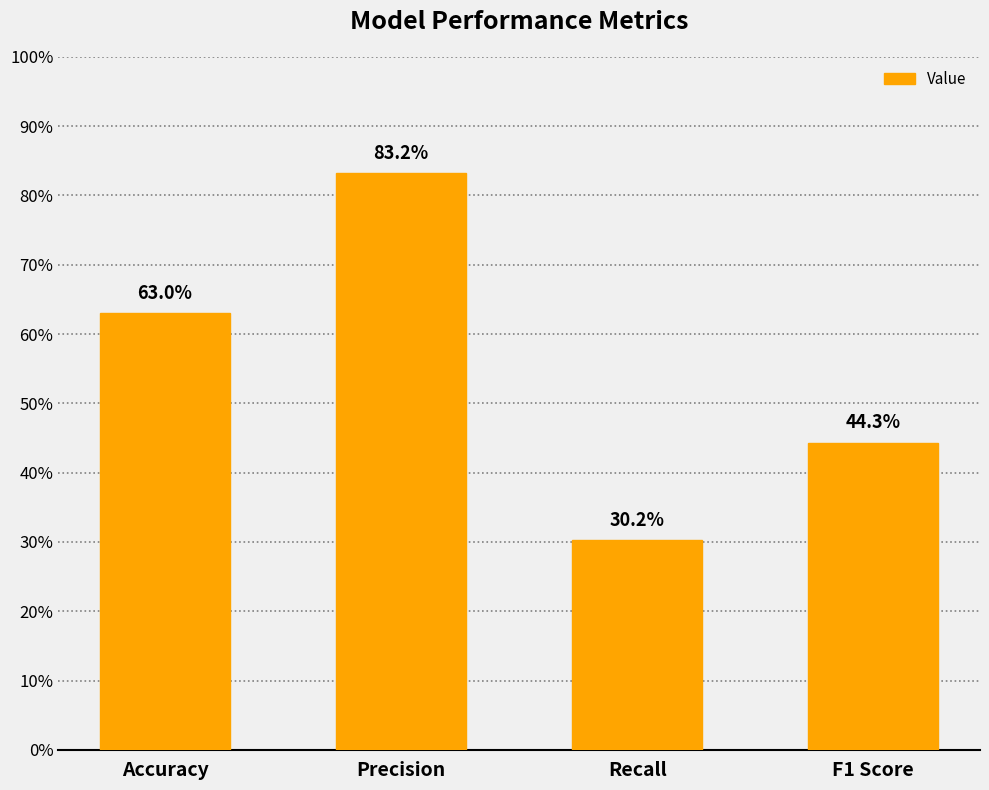

Reading left to right, extract all data points from this chart.

Accuracy=0.6	Precision=0.8	Recall=0.3	F1 Score=0.4